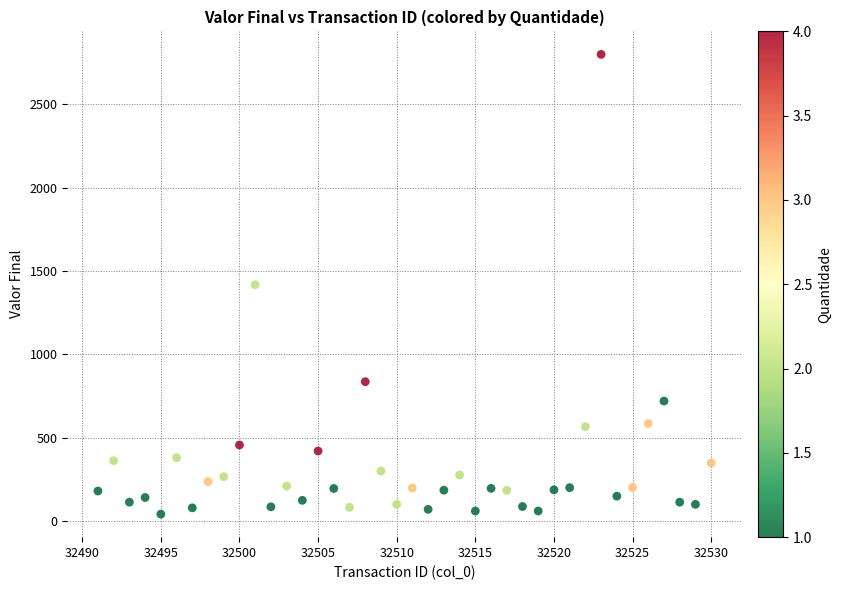

What is the range of X values (max minus min)?

39